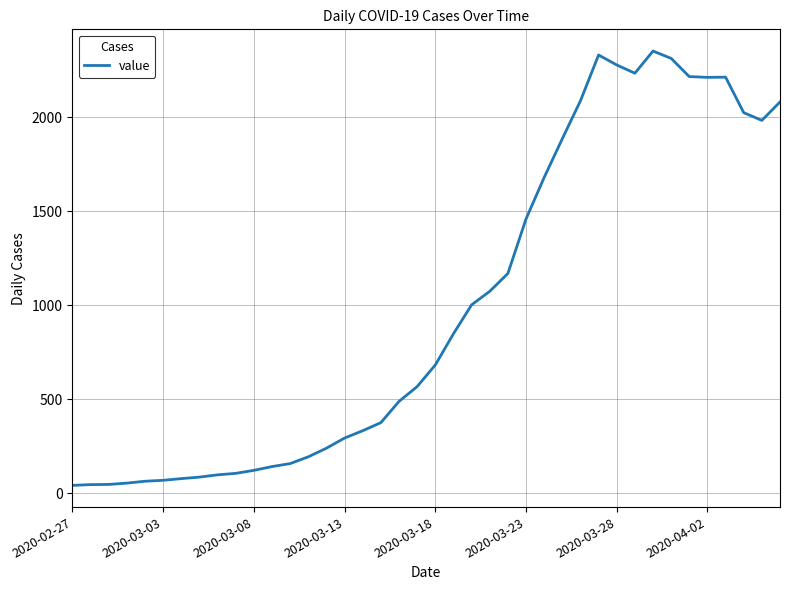

What is the difference between the maximum and minimum values?

2312